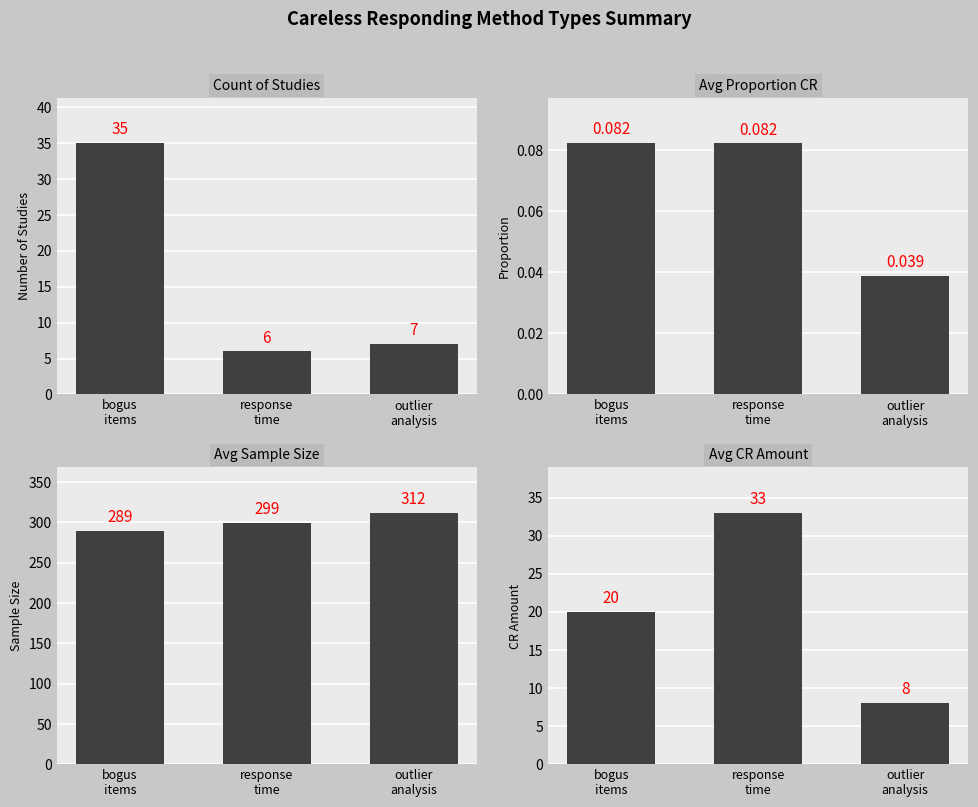

Which series has the widest spread of values?

Count of Studies